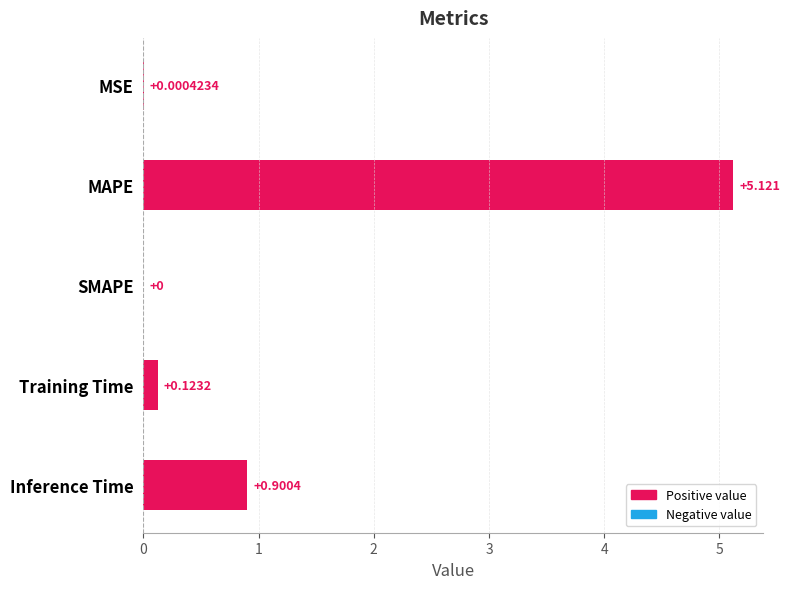

Between SMAPE and MSE, which is larger?

MSE